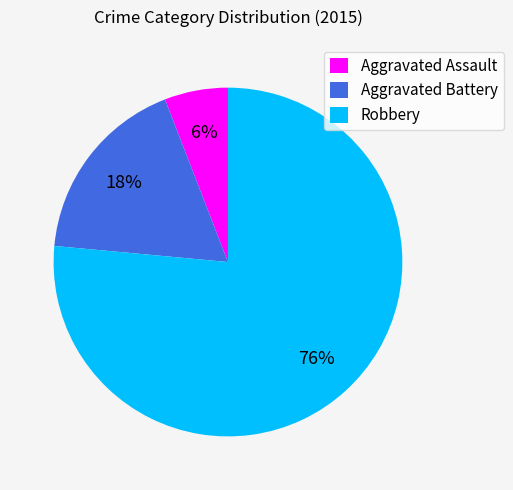

To the nearest percent, what percentage of the pie is Aggravated Assault?

6%